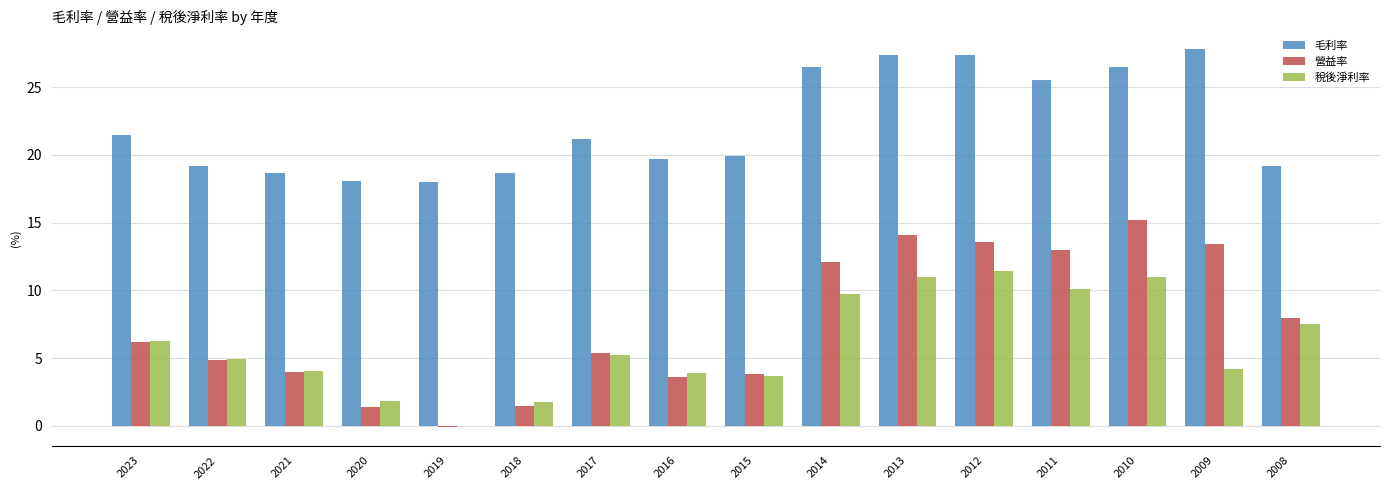

Does the chart contain stacked bars?

No